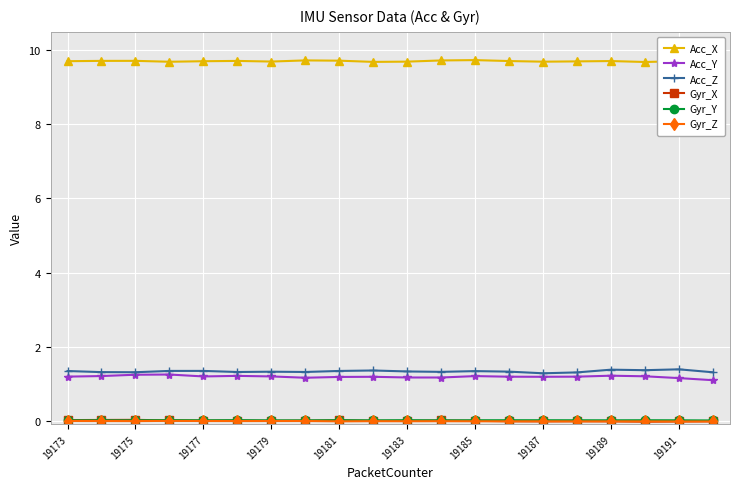

True or false: Acc_Z and Gyr_Y cross at least once.

False